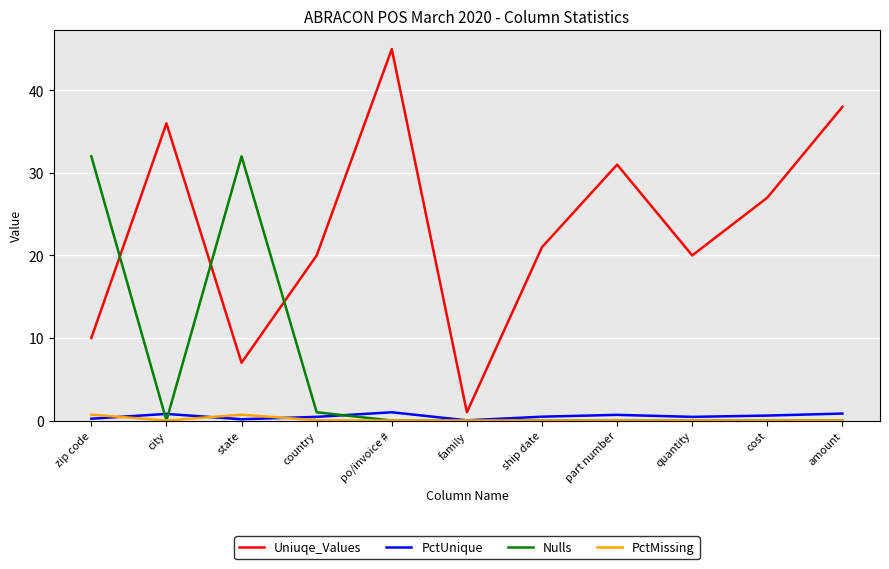

Rank the series at zip code from highest to lowest value.

Nulls, Uniuqe_Values, PctMissing, PctUnique